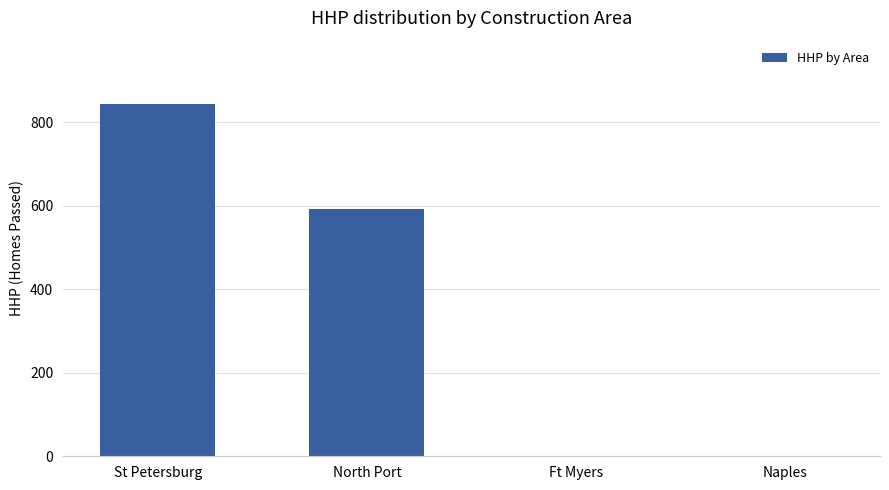

Is it true that the value at St Petersburg is 389?

False